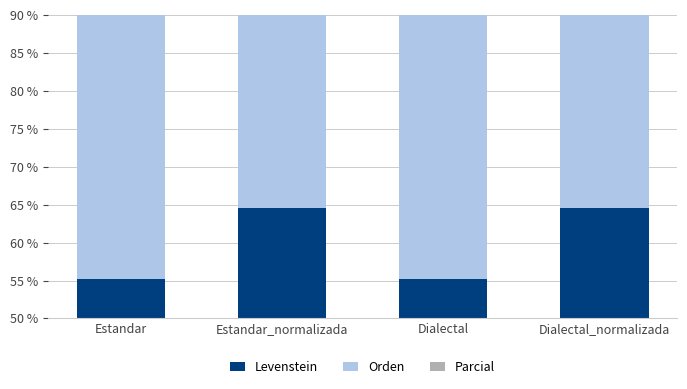

The Levenstein series shows 42.6 at Dialectal_normalizada. True or false?

False